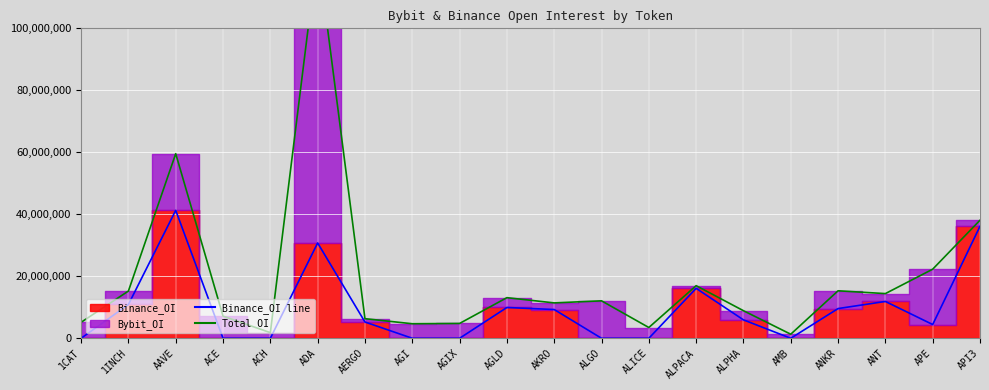

Is it true that Total OI equals 15322393 at ANKR?

True